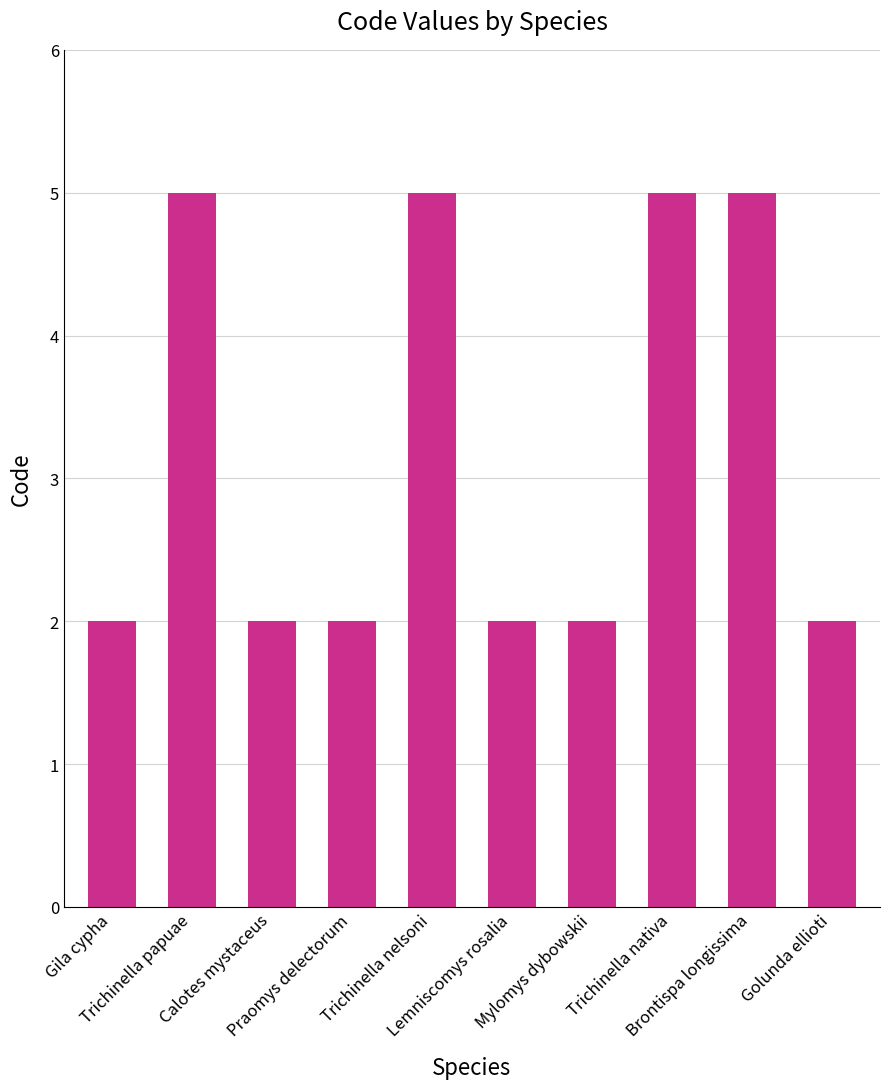

What position from the right is Golunda ellioti?

1